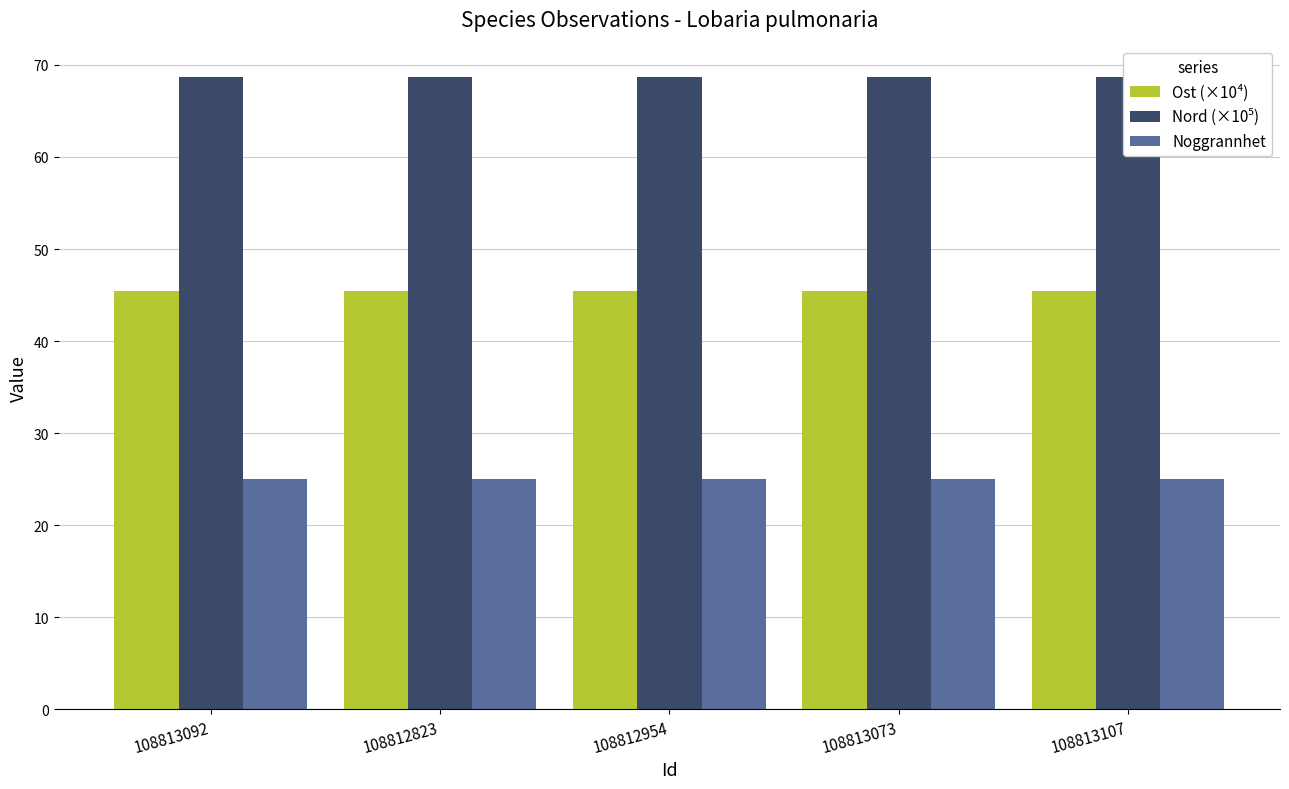

Which series has the largest total across all categories?

Nord (×10⁵)